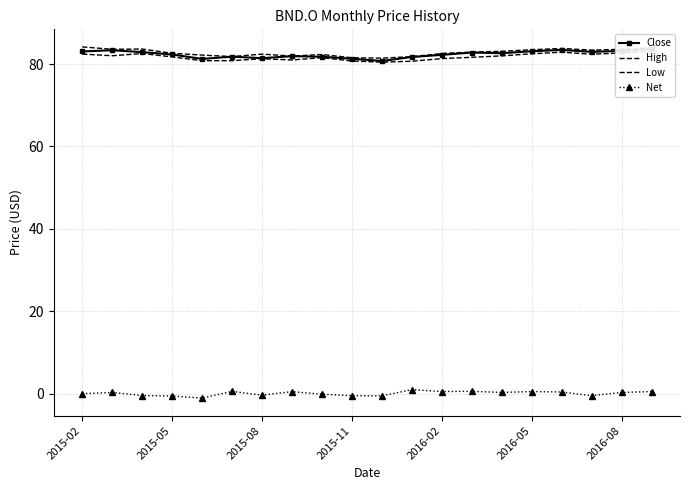

The value of Close at 13 is 82.8. True or false?

True